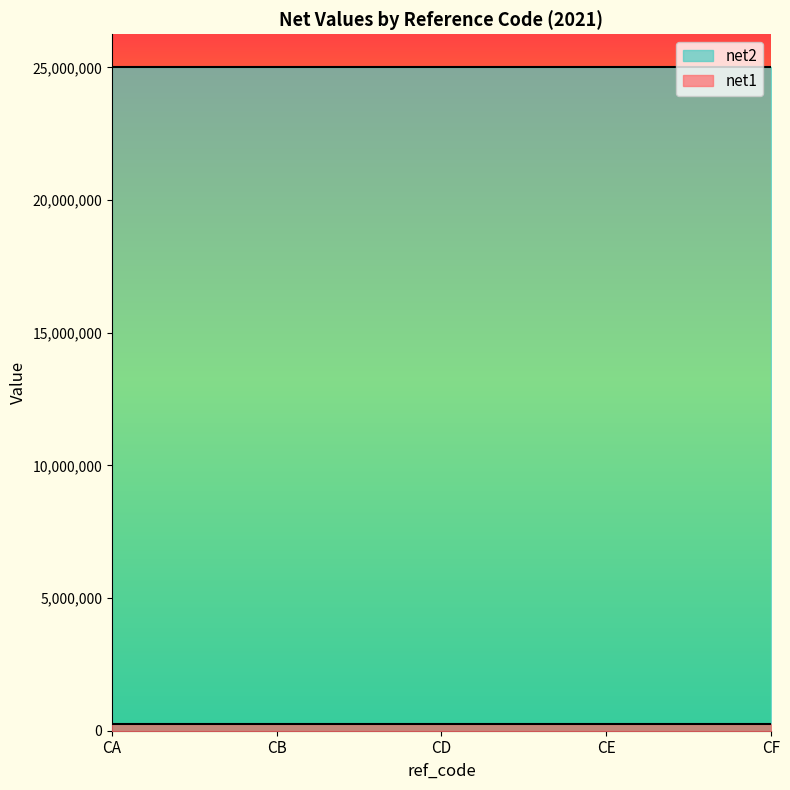

True or false: net1 and net2 cross at least once.

False